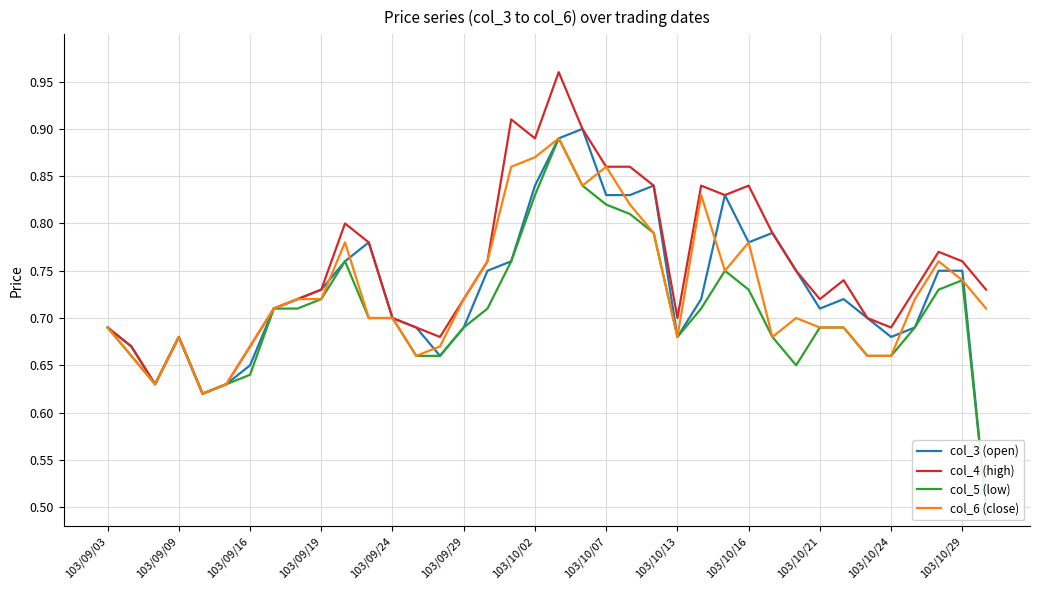

Does the chart display data point markers on the line(s)?

No